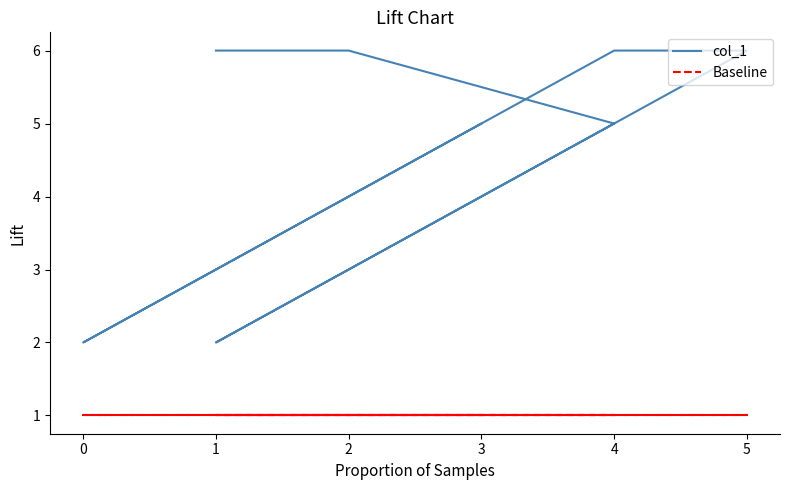

True or false: col_1 has a value of 6 at 4.

True